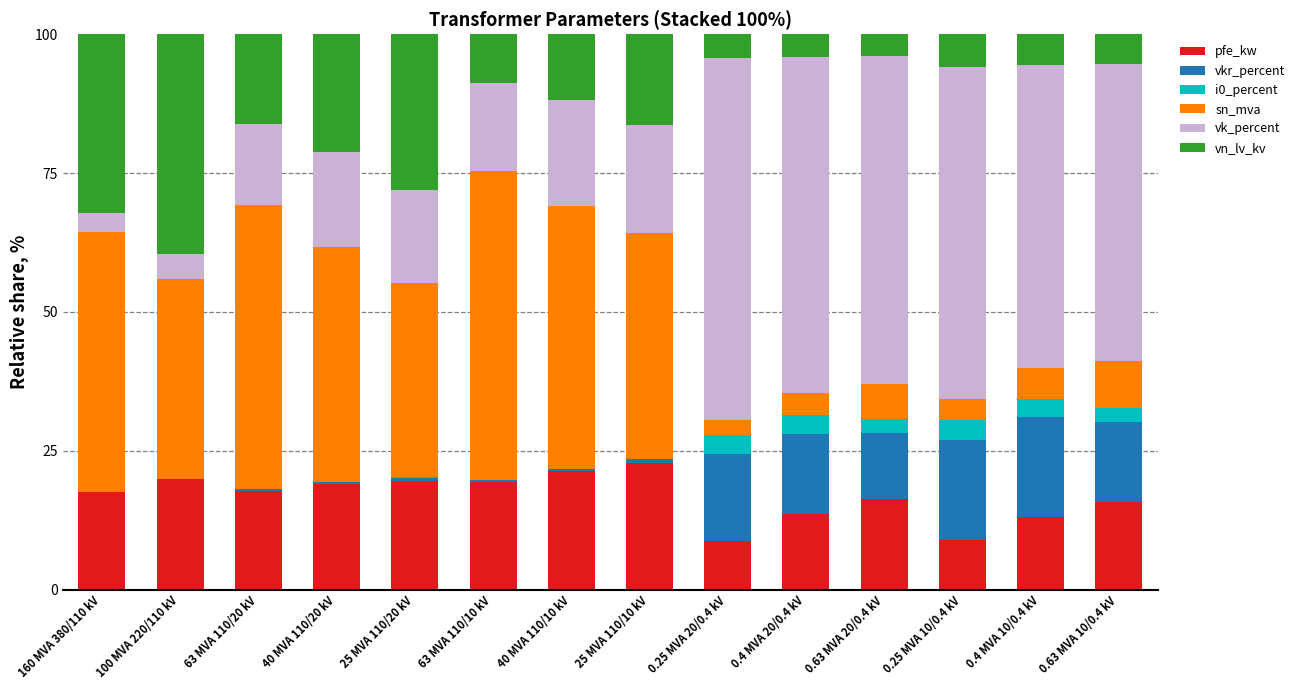

What is the highest value of the pfe_kw series?

22.8